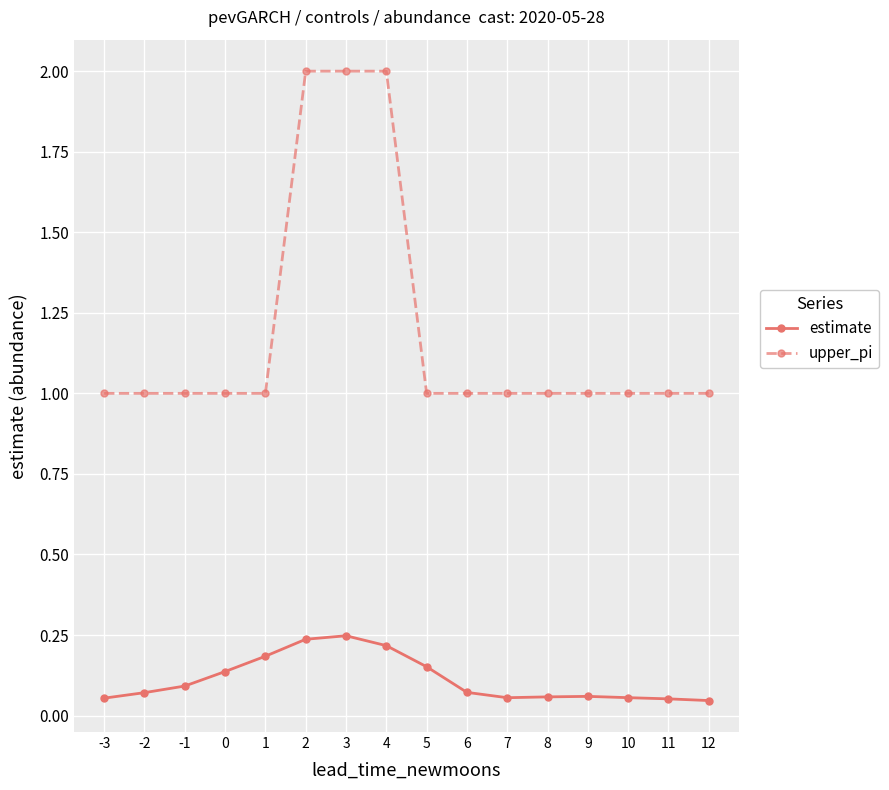

What are all the series names shown in the legend?

estimate, upper_pi